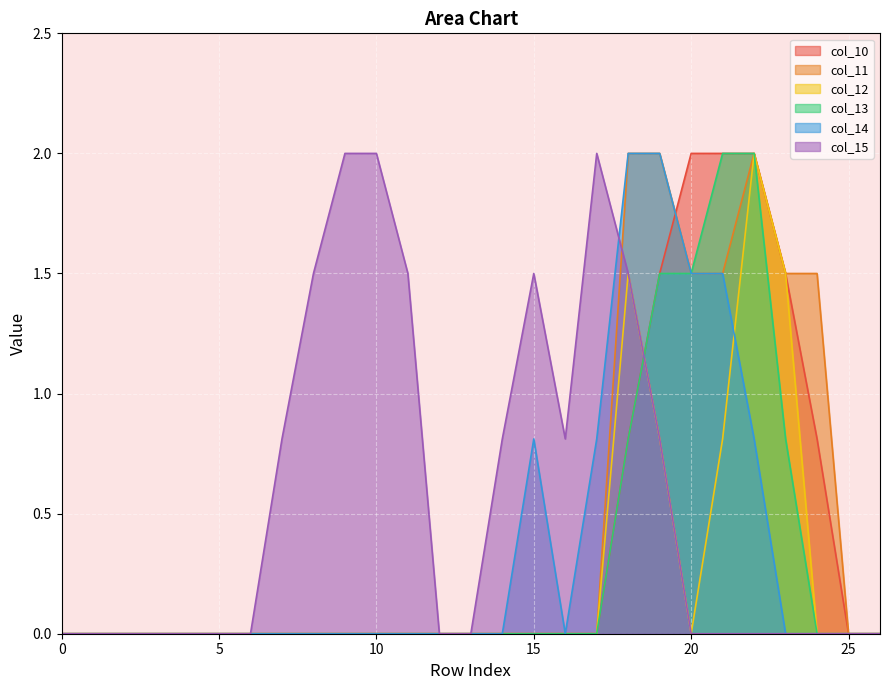

What is the average value of the col_12 series?

0.2